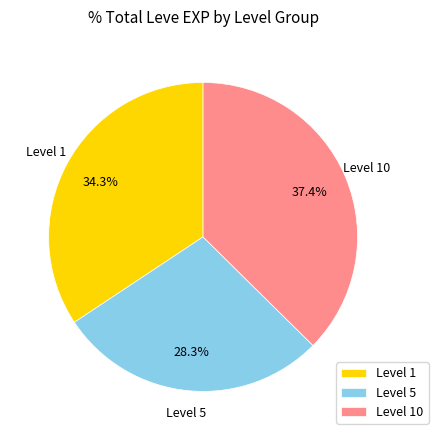

To the nearest percent, what is the average slice percentage?

33%